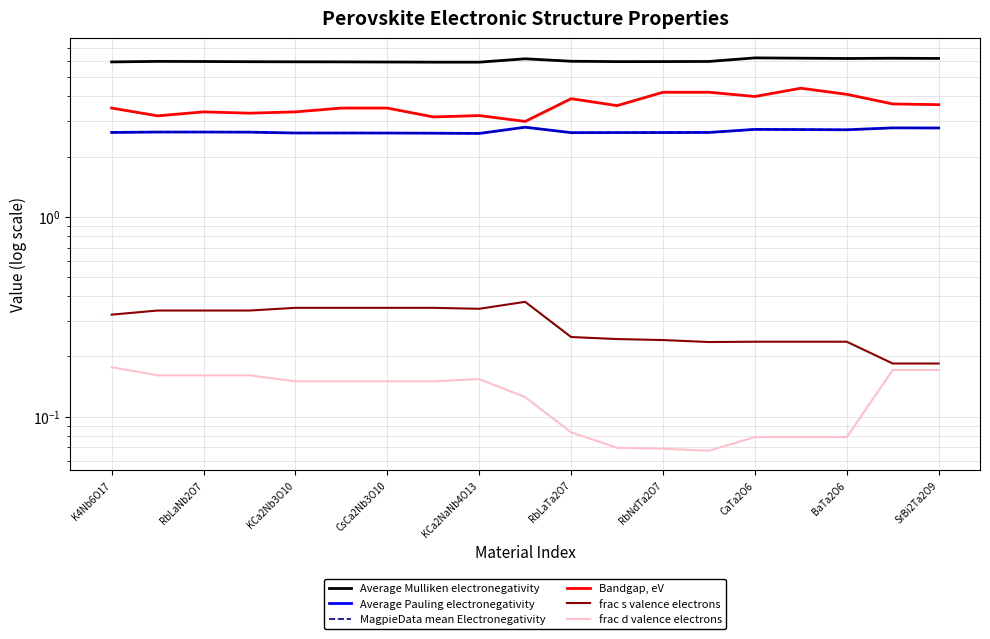

In MagpieData mean Electronegativity, how many points are lower than both neighbors (excluding endpoints)?

3